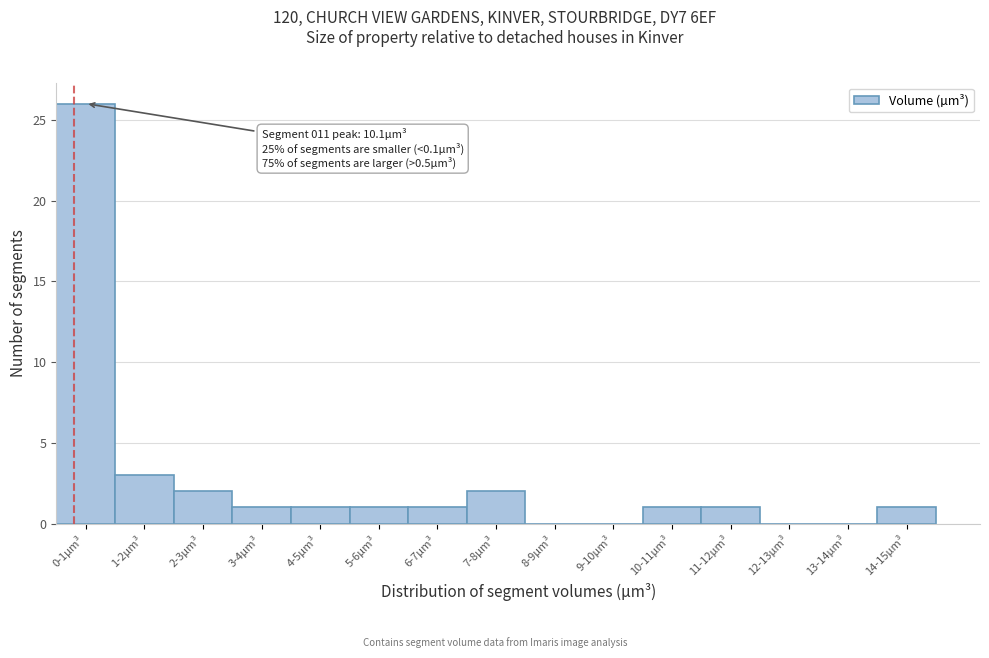

Reading left to right, list all the values displayed in this chart.

0-1µm³=26	1-2µm³=3	2-3µm³=2	3-4µm³=1	4-5µm³=1	5-6µm³=1	6-7µm³=1	7-8µm³=2	8-9µm³=0	9-10µm³=0	10-11µm³=1	11-12µm³=1	12-13µm³=0	13-14µm³=0	14-15µm³=1